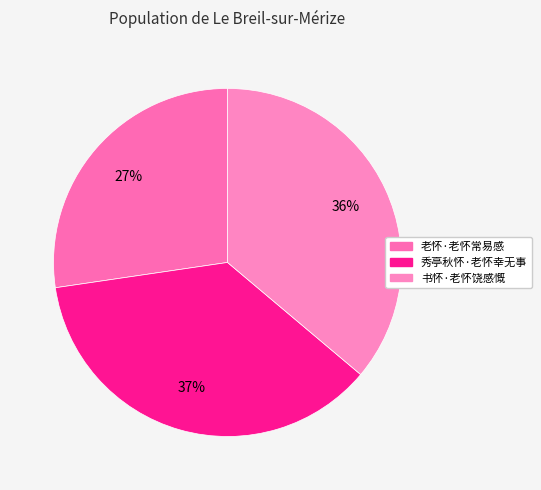

Count the number of slices in the pie.

3